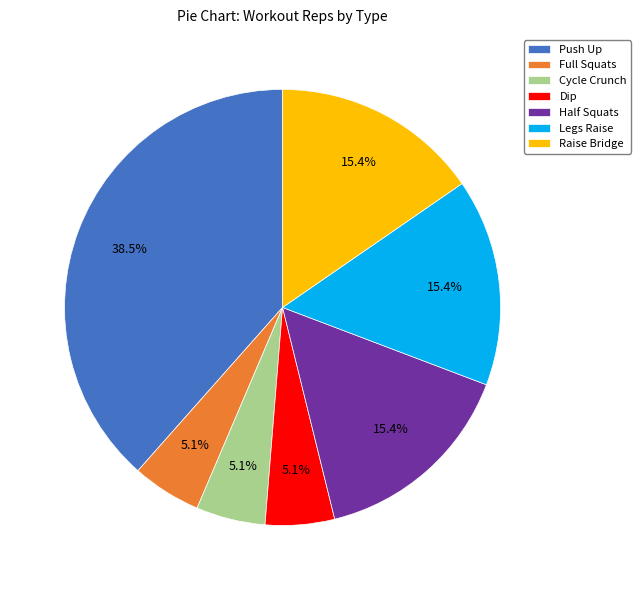

Count the number of slices in the pie.

7